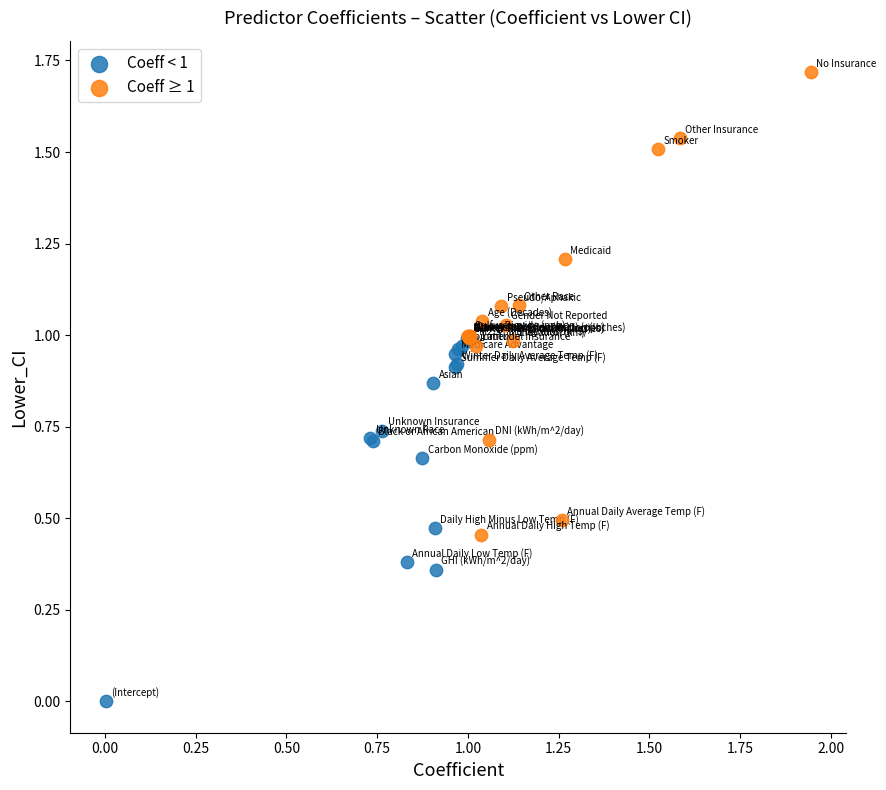

Which series reaches the maximum Y coordinate?

Coeff ≥ 1